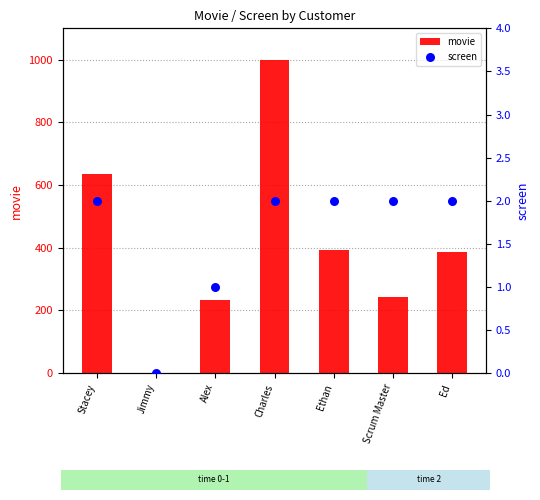

Which series has the largest total across all categories?

movie